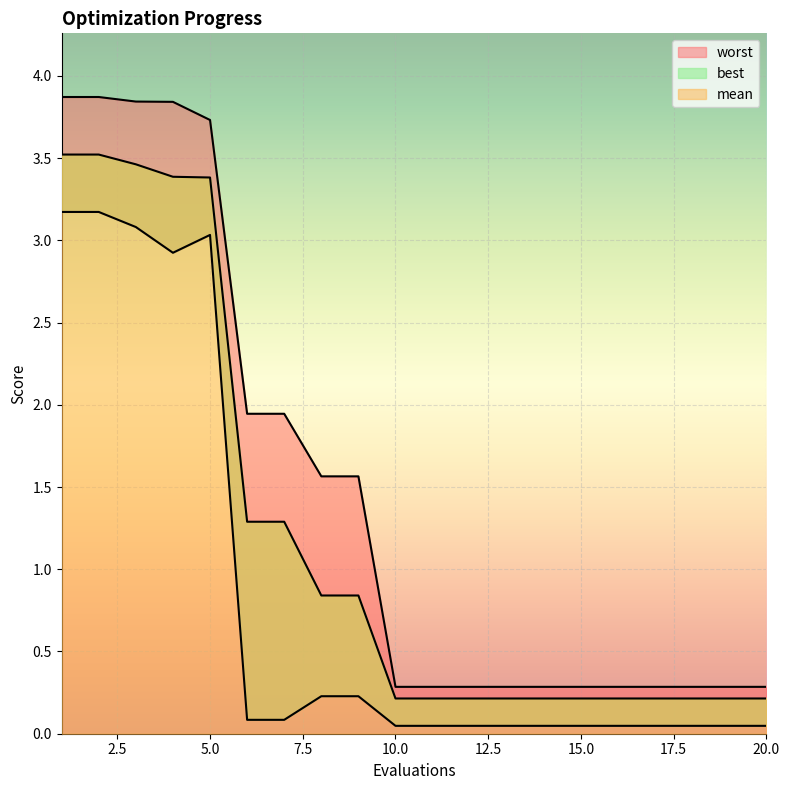

Which series changed the most between 4 and 17?

worst